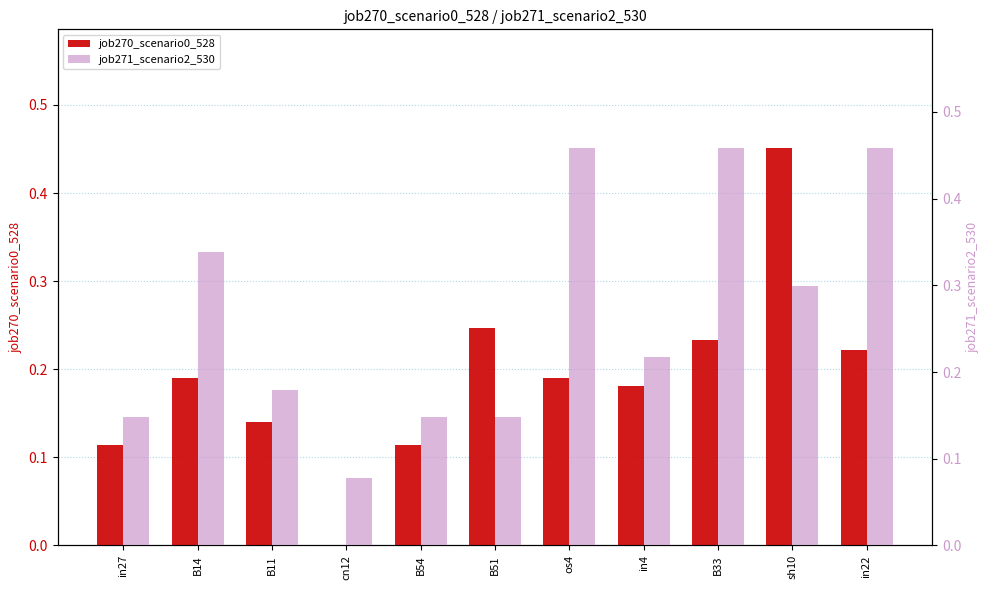

Reading right to left, extract all data points from this chart.

job270_scenario0_528: in22=0.2	sh10=0.5	B33=0.2	in4=0.2	os4=0.2	B51=0.2	B54=0.1	cn12=0.0	B11=0.1	B14=0.2	in27=0.1
job271_scenario2_530: in22=0.5	sh10=0.3	B33=0.5	in4=0.2	os4=0.5	B51=0.1	B54=0.1	cn12=0.1	B11=0.2	B14=0.3	in27=0.1